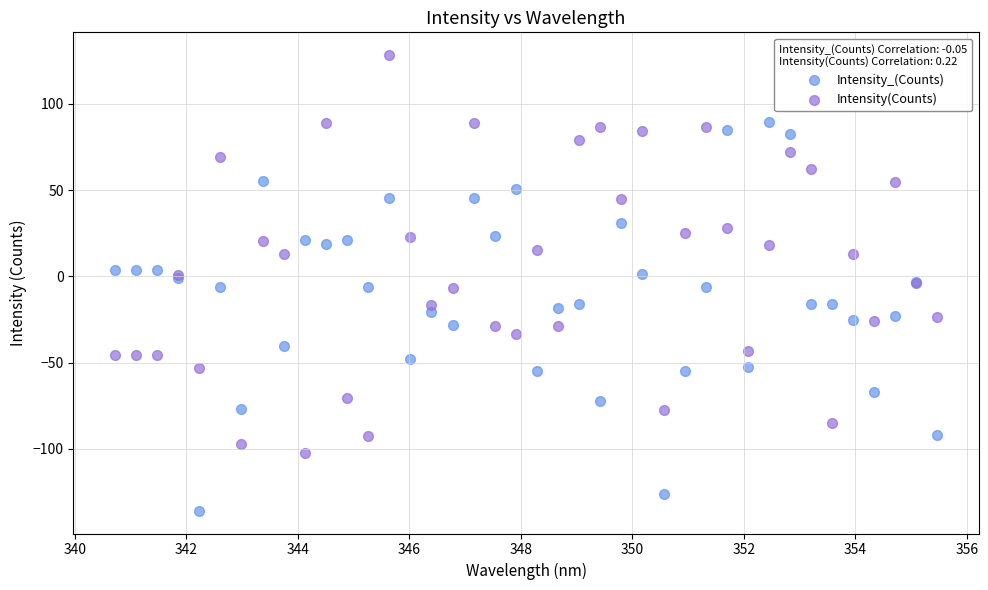

Which series reaches the maximum Y coordinate?

Intensity(Counts)